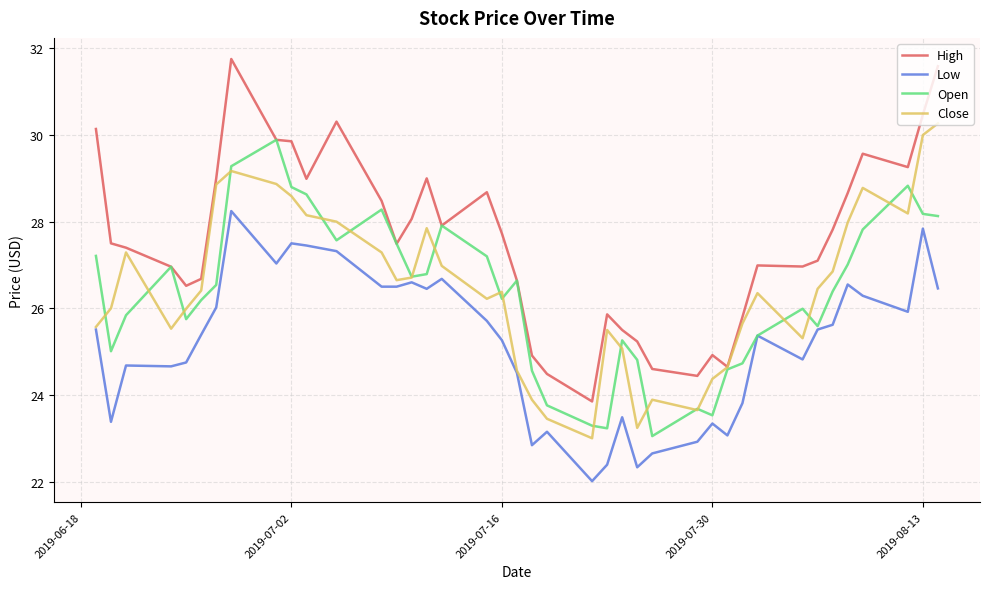

Which series has the largest range (max minus min)?

High